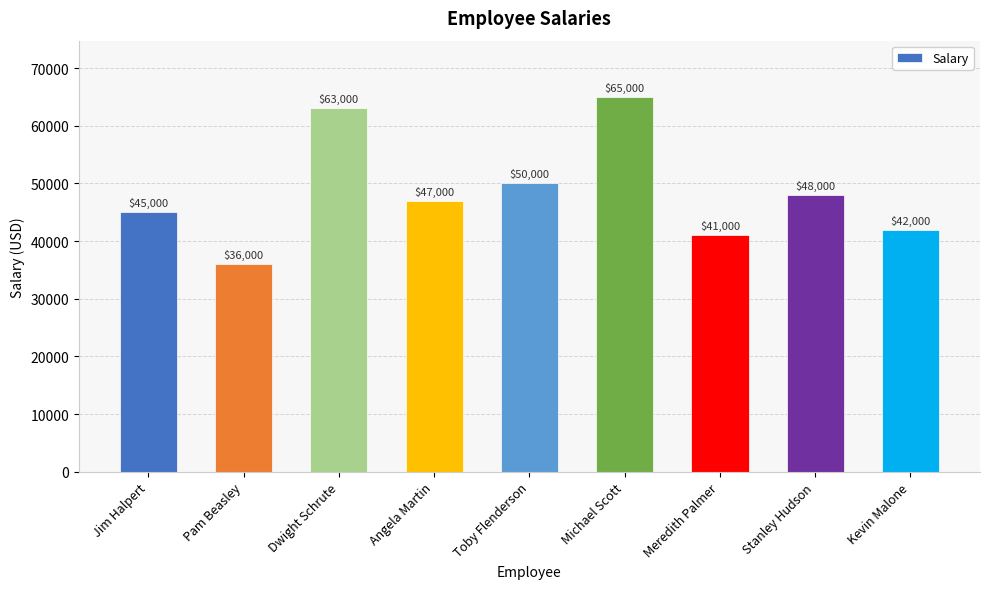

What is the change in value from Stanley Hudson to Kevin Malone?

-6000